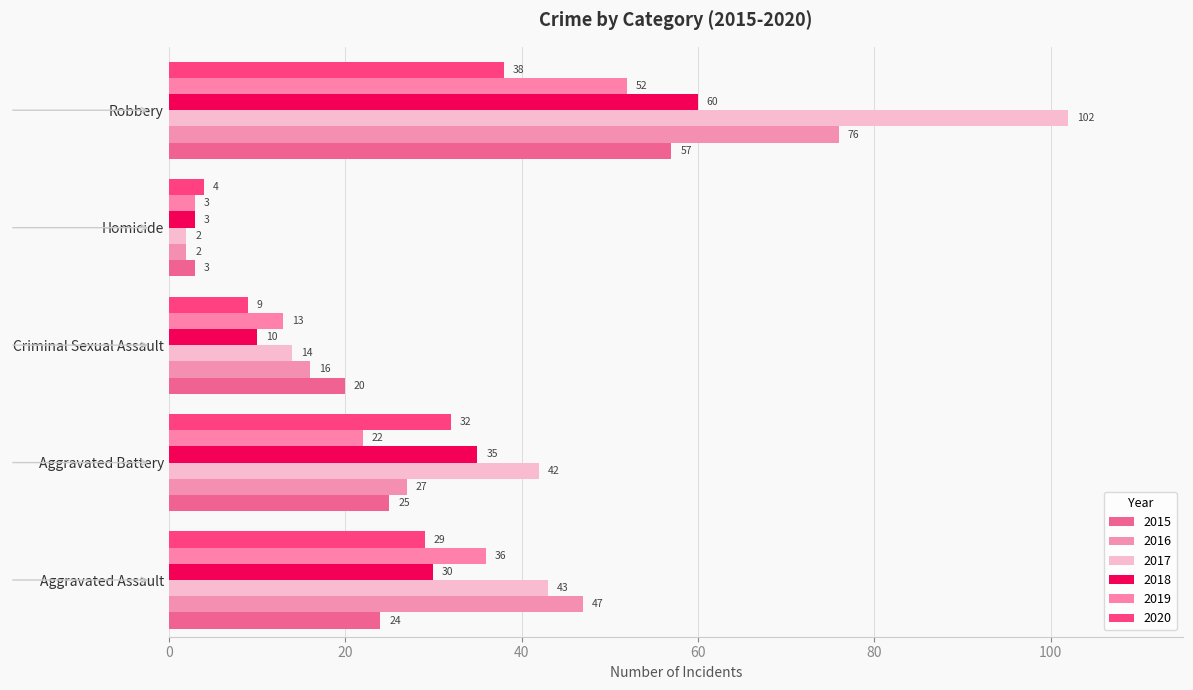

At how many categories does at least one series exceed 13?

4